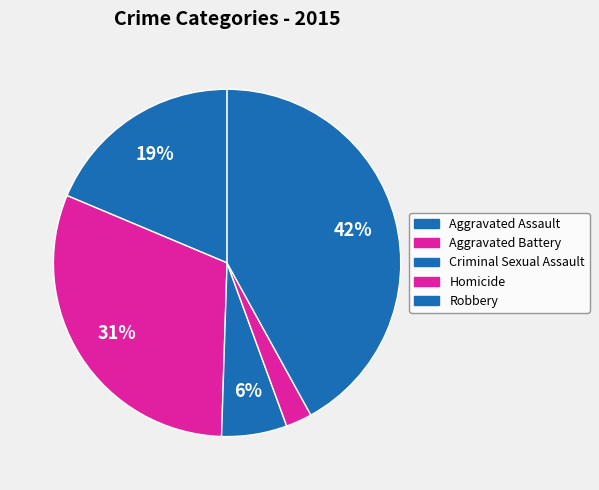

Is the sum of Aggravated Battery and Homicide greater than half?

No